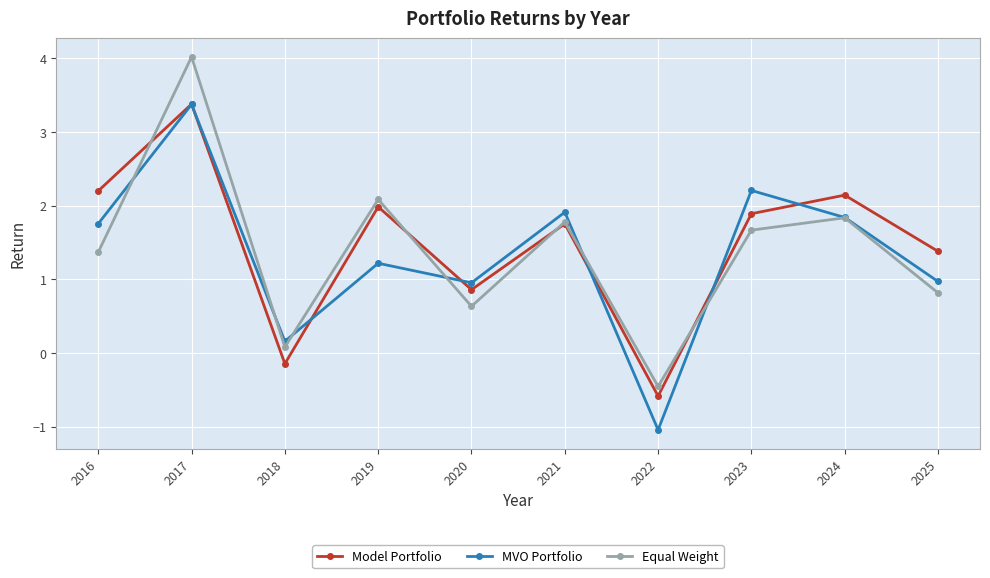

Where does the Equal Weight series first go above 1?

2016